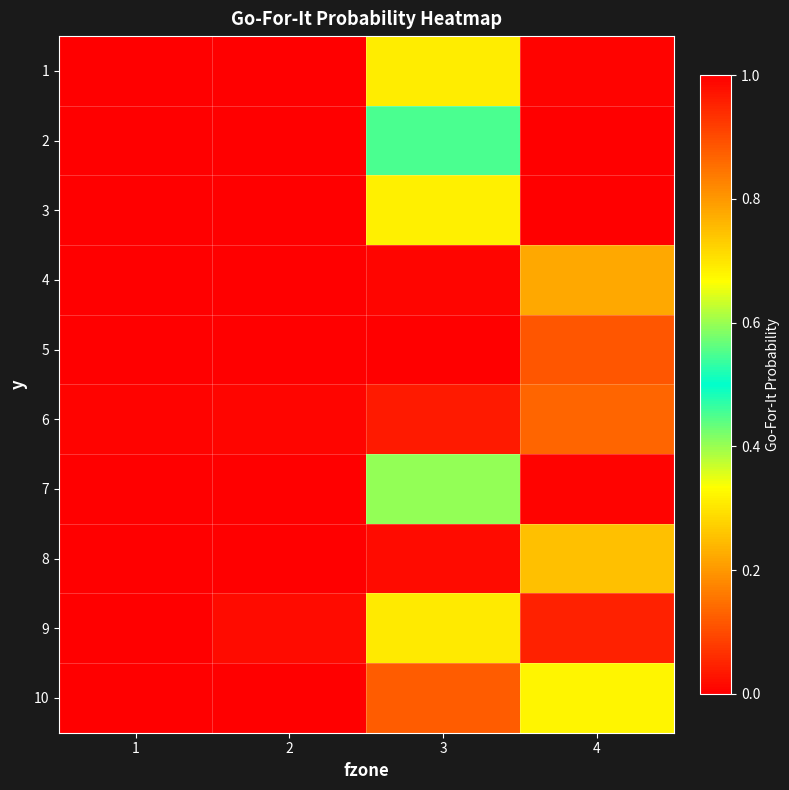

What is the total value across all series at 1?

10.0